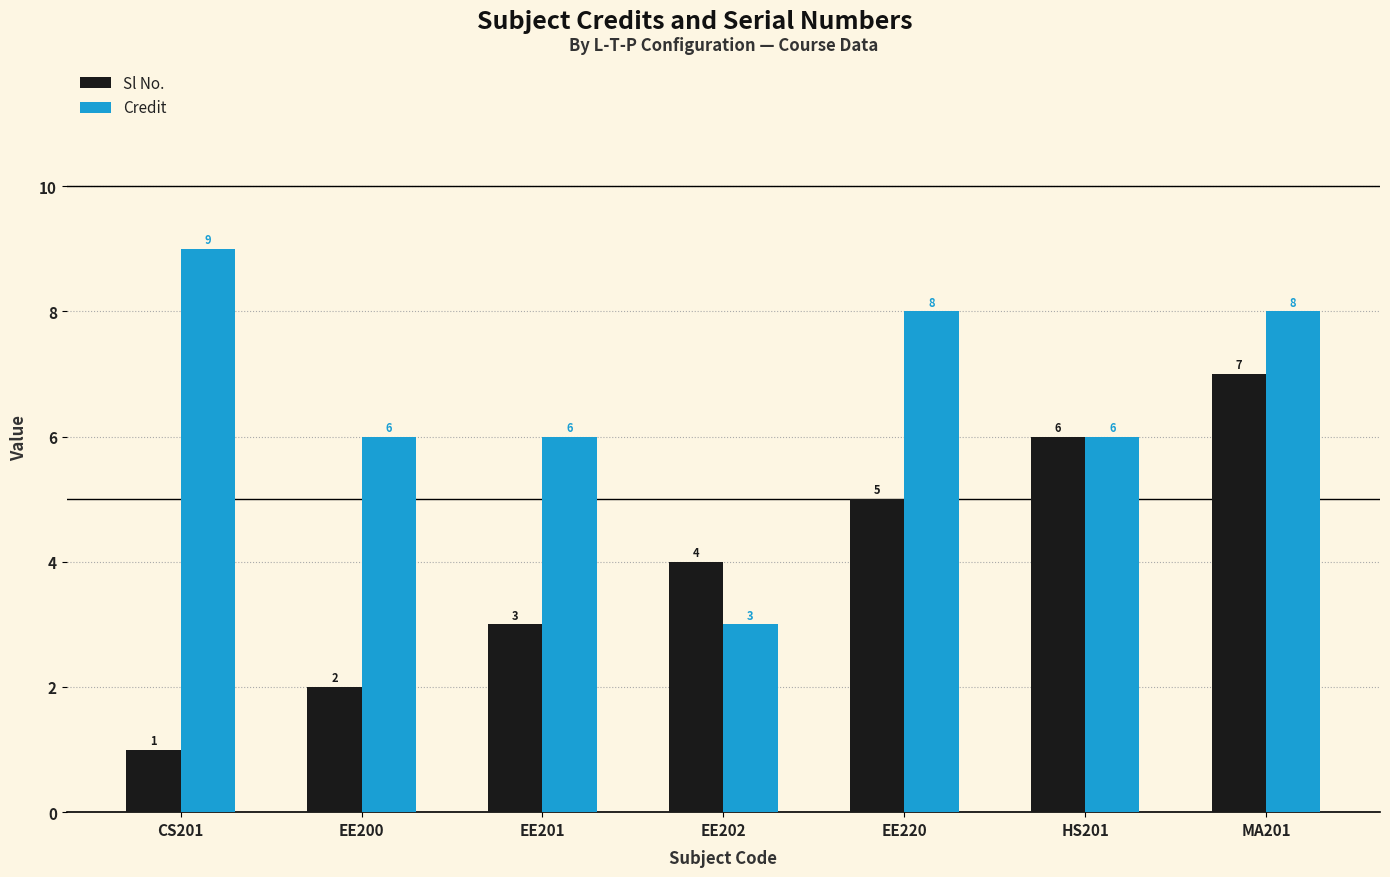

Which category has the highest value in the Sl No. series?

MA201